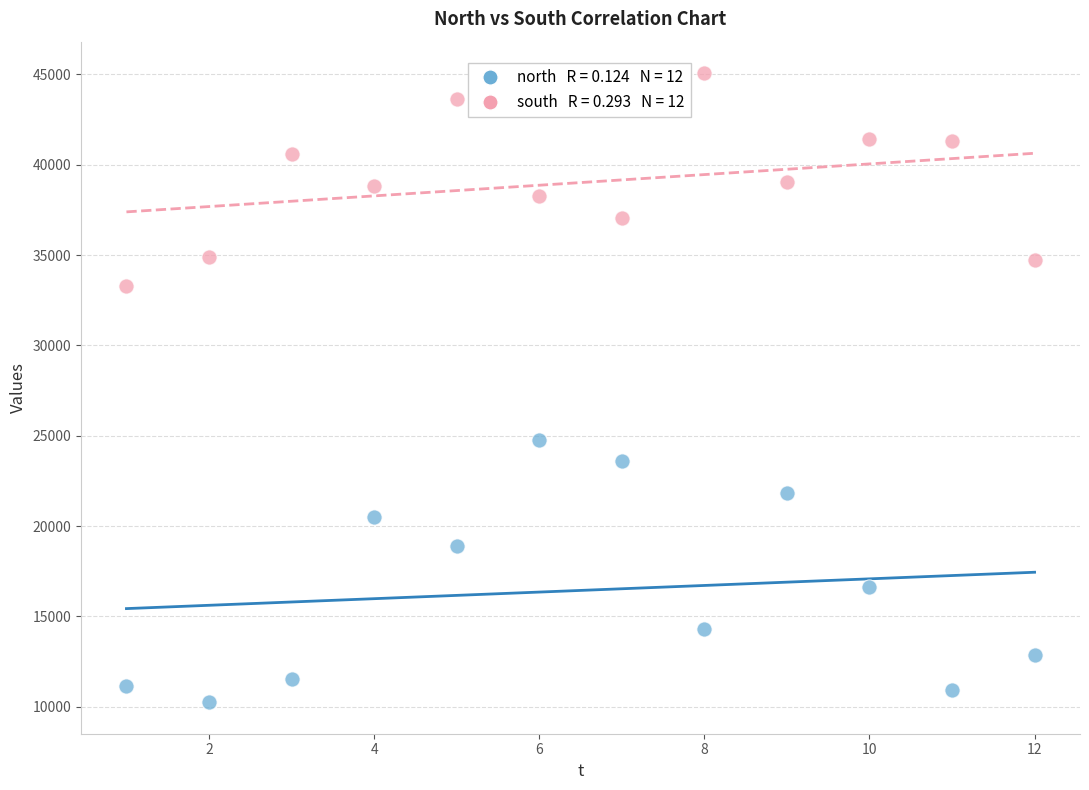

Across all data points, what is the range of Y values (max minus min)?

34820